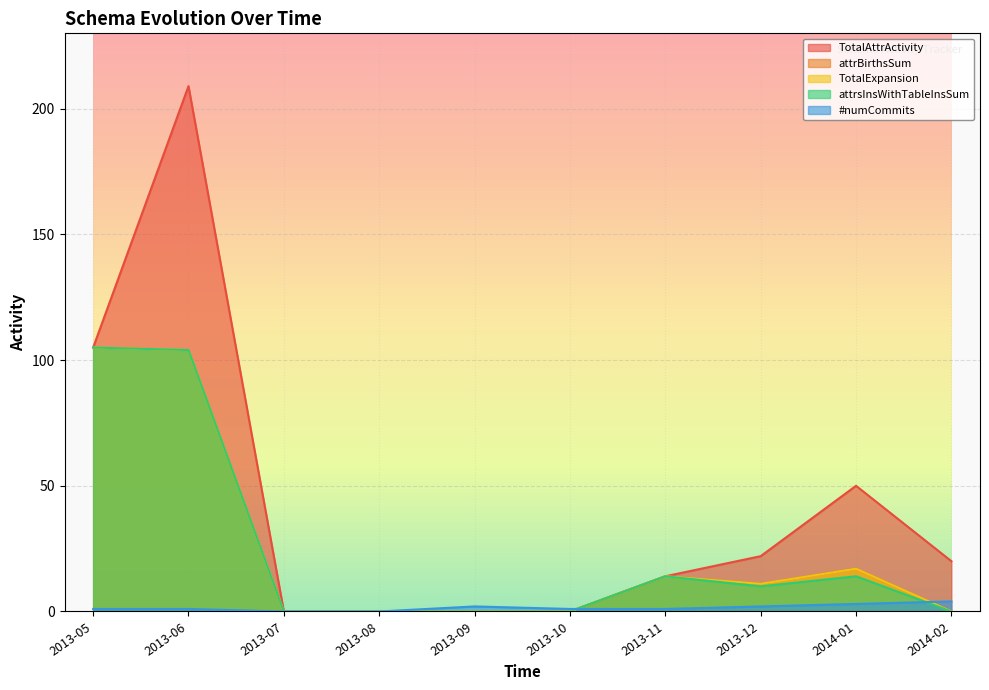

What position from the right is 2014-02?

1